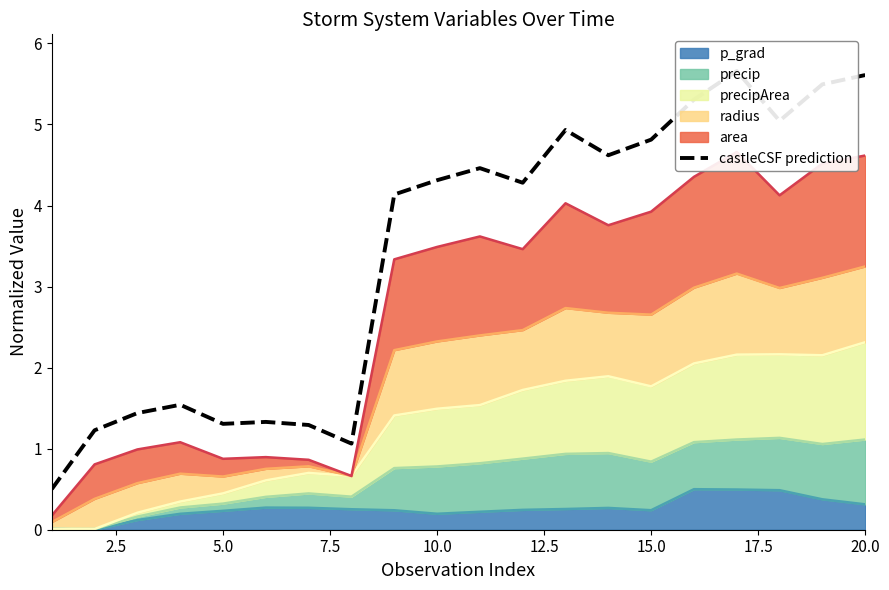

True or false: p_grad has a value of 0.2 at 15.0.

True